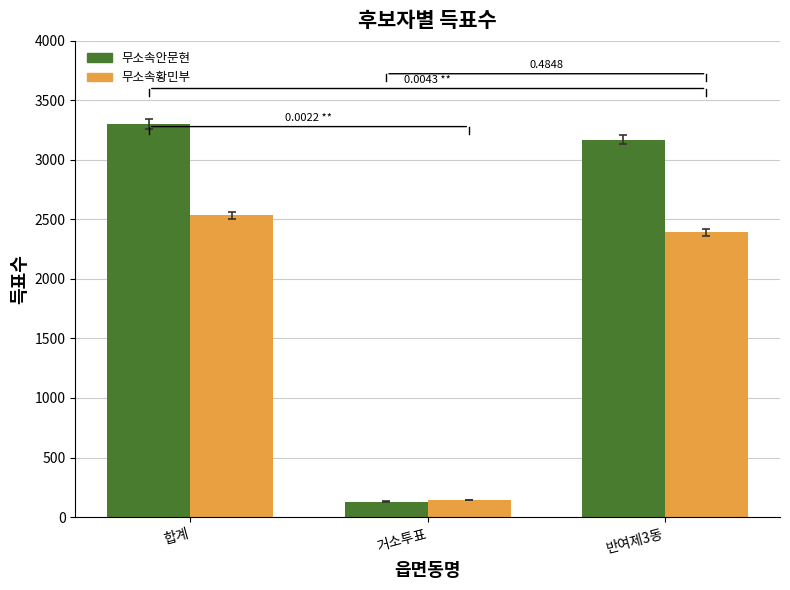

What are all the series names shown in the legend?

무소속안문현, 무소속황민부